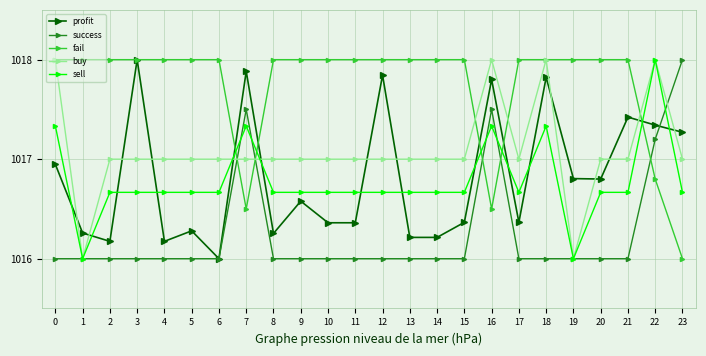

What is the highest value of the profit series?

1018.0